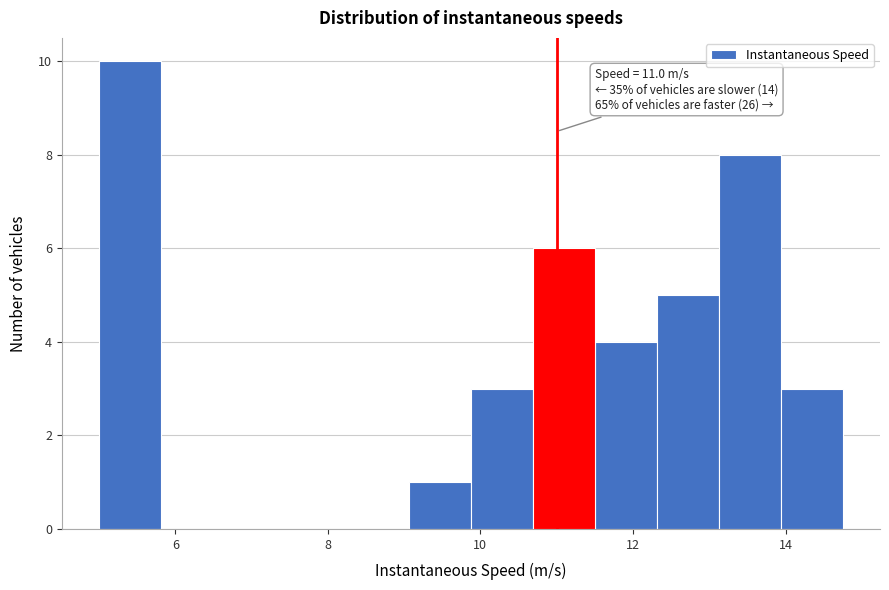

Which range on the x-axis has the tallest bar?

5.0 to 5.8